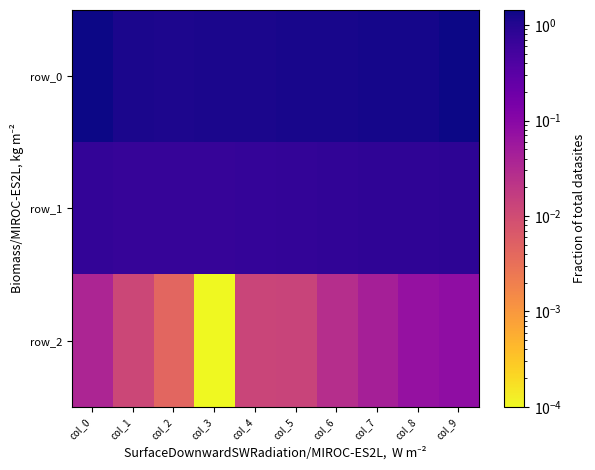

What value does the row_1 series have at col_6?

0.8